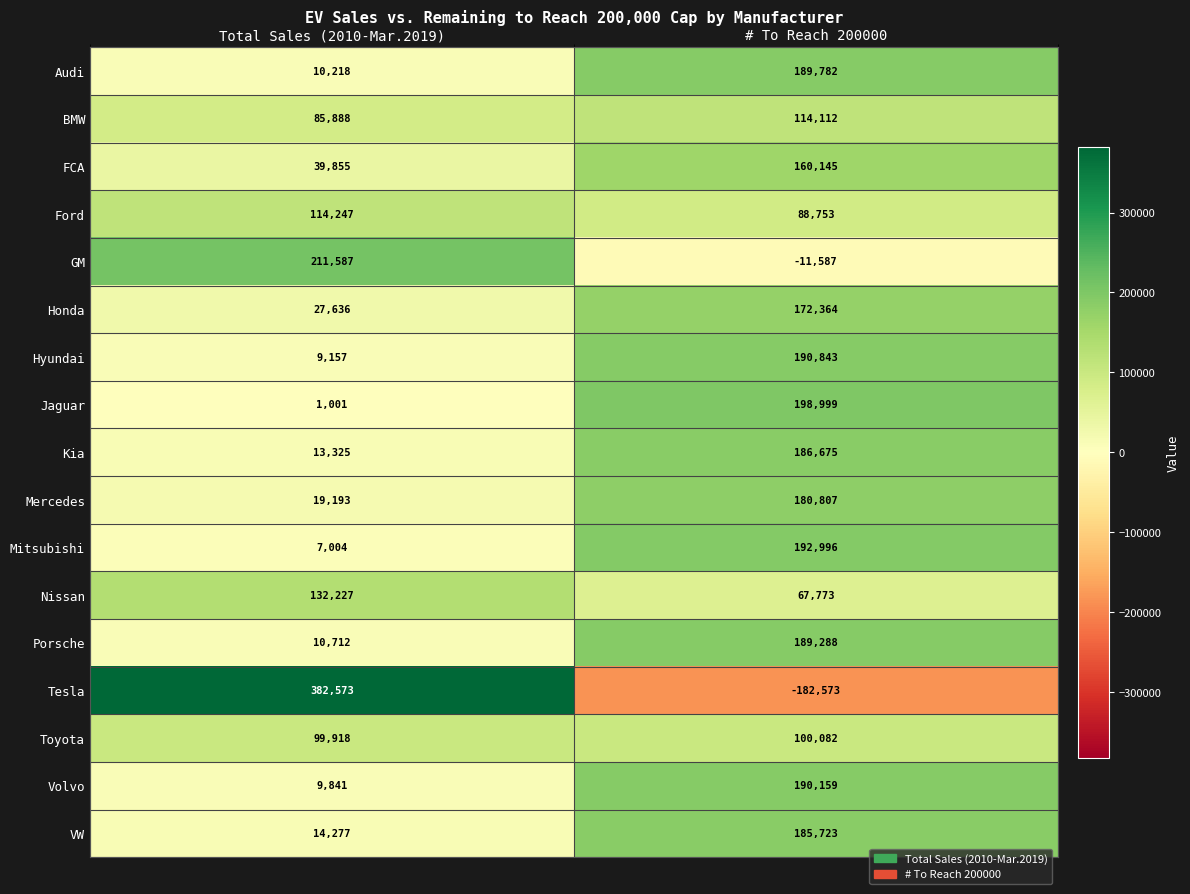

Which series changed the most between Total Sales (2010-Mar.2019) and # To Reach 200000?

Tesla